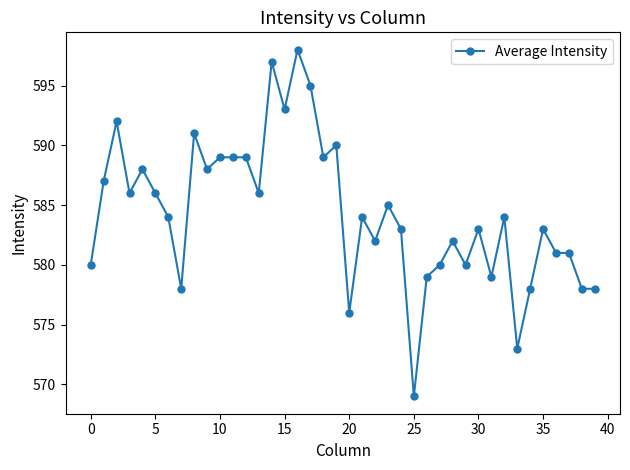

What is the maximum value shown in the chart?

598